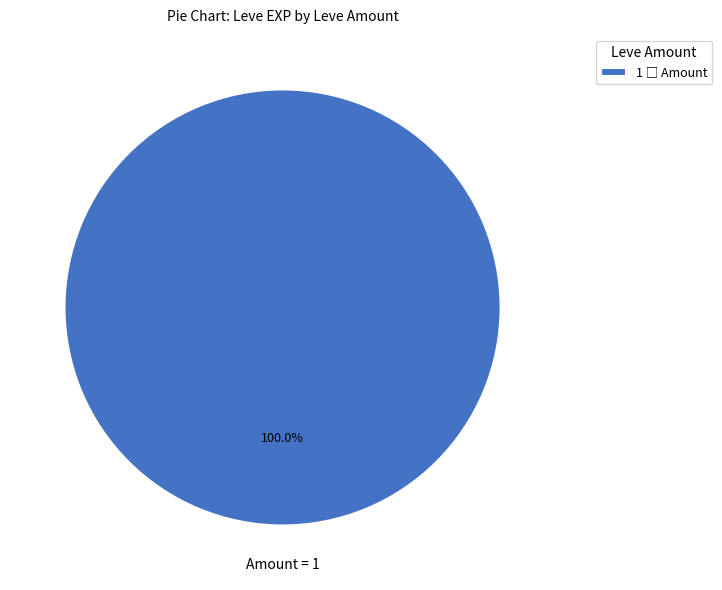

Is there a majority slice in this chart?

Yes